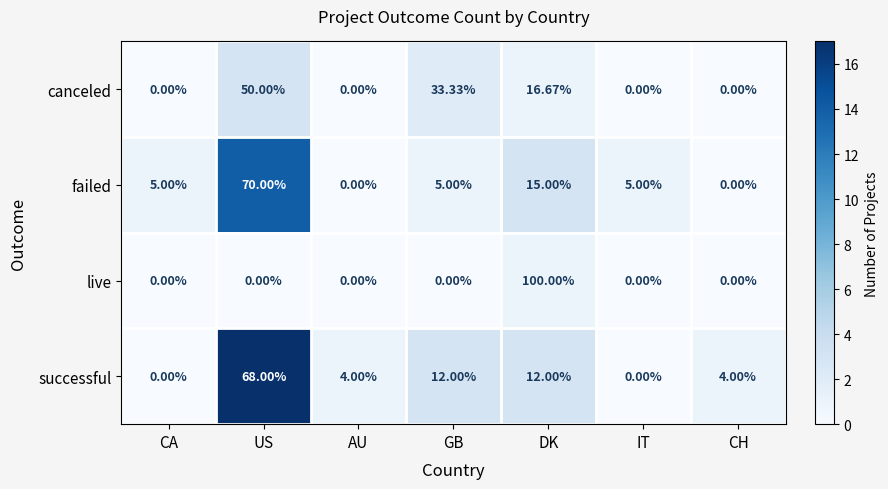

At which label does failed reach its peak?

US